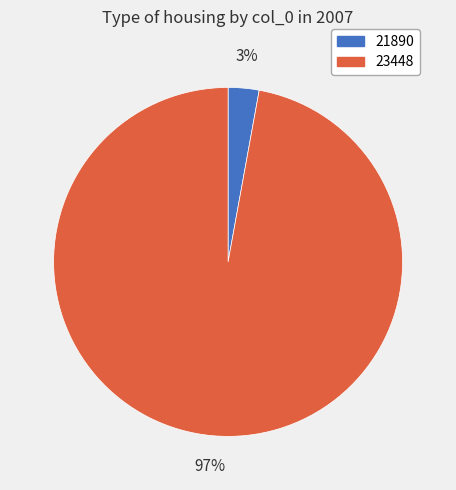

Is the sum of 21890 and 23448 greater than half?

Yes